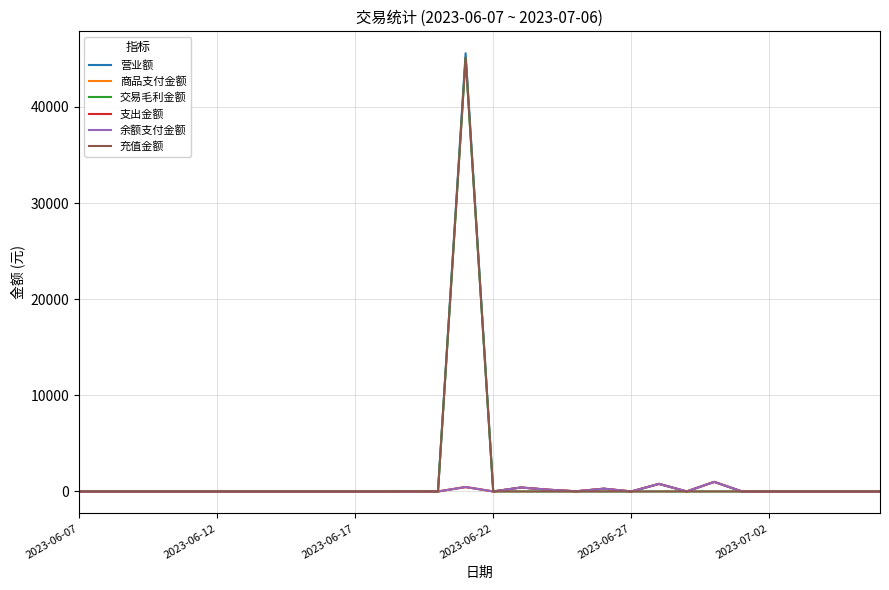

At which label does 余额支付金额 reach its minimum?

2023-06-07